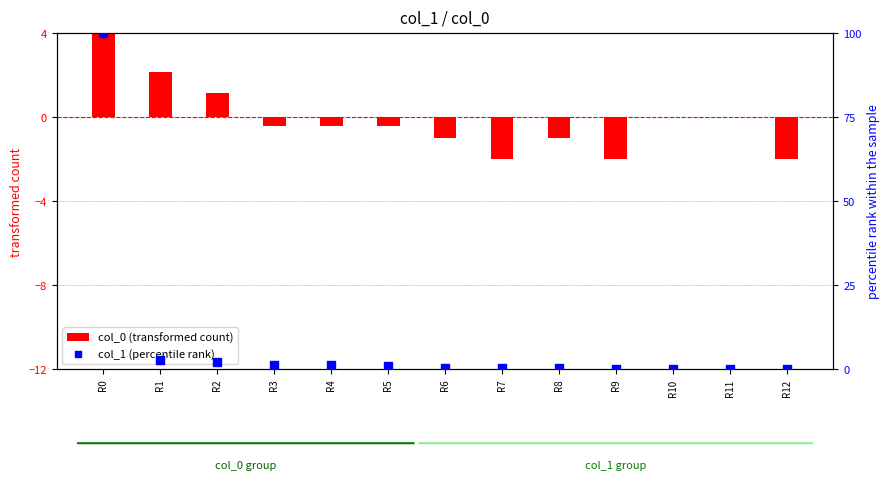

What are all the series names shown in the legend?

col_0 (transformed count), col_1 (percentile rank)